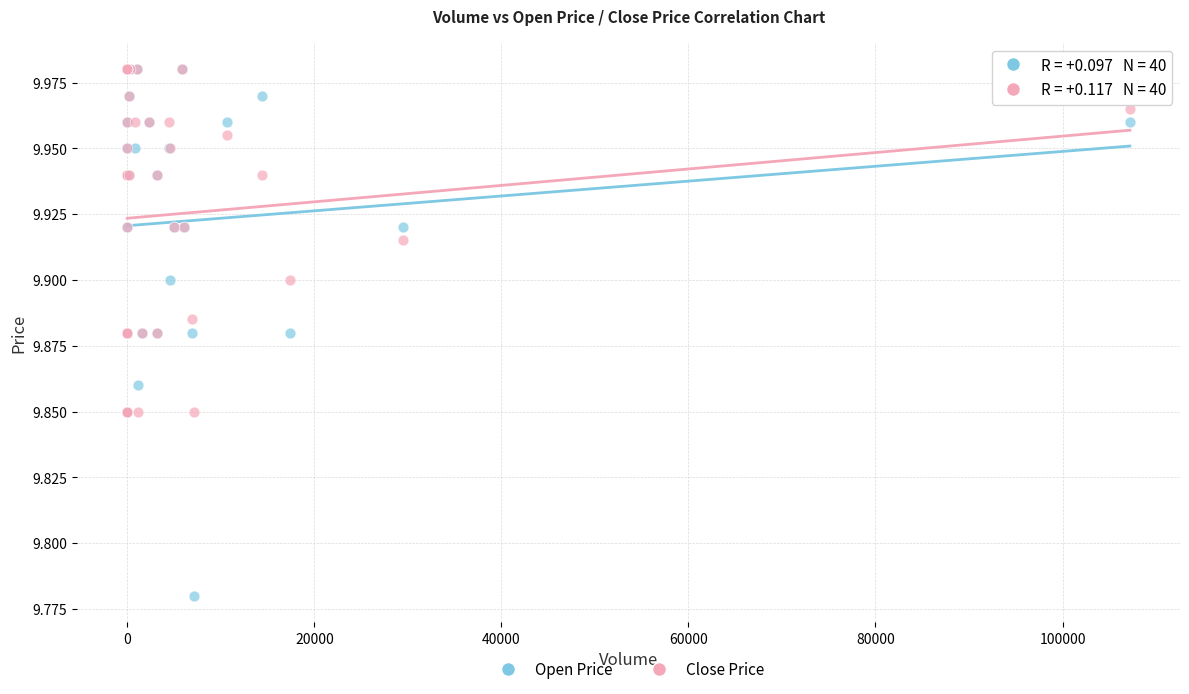

What are all the series names shown in the legend?

Open Price, Close Price